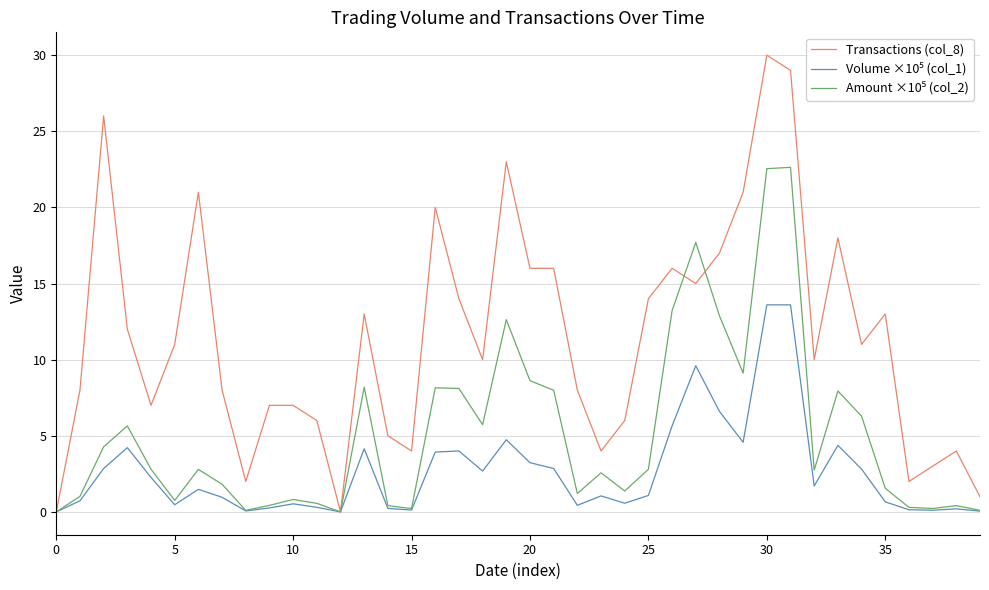

Which series has the largest total across all categories?

Transactions (col_8)